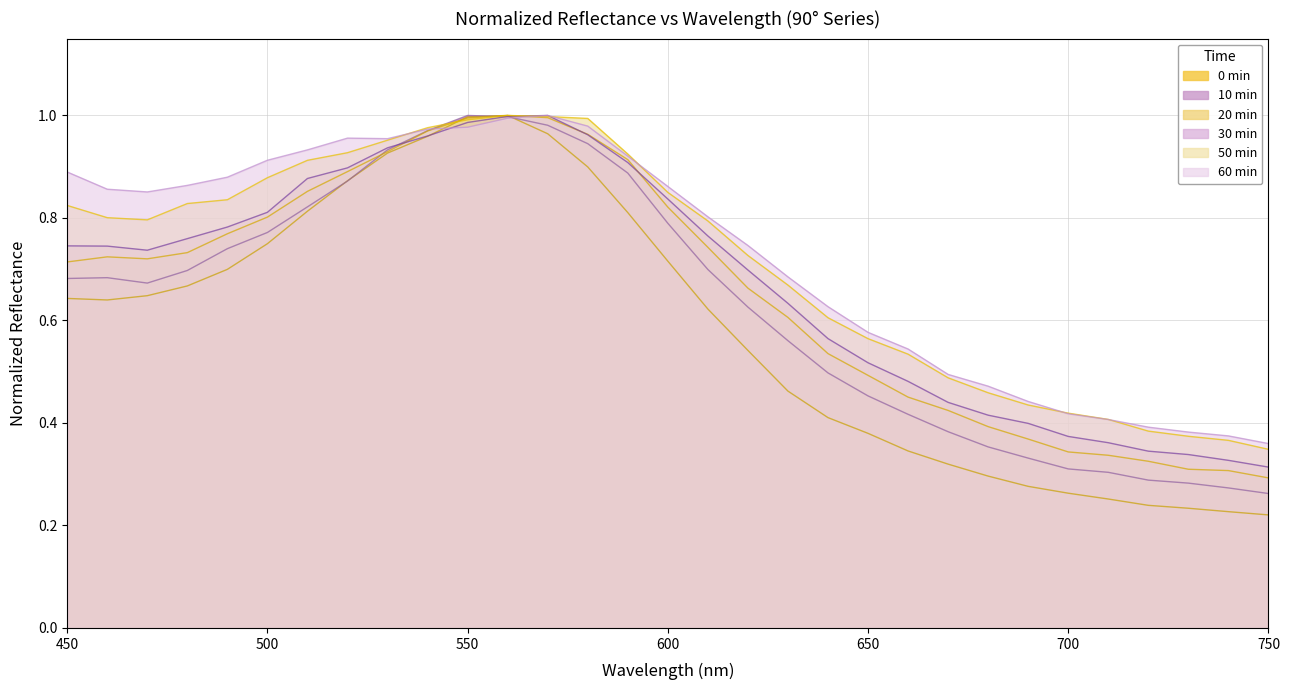

Between which two adjacent categories do 10 min and 50 min first intersect?

540 and 550